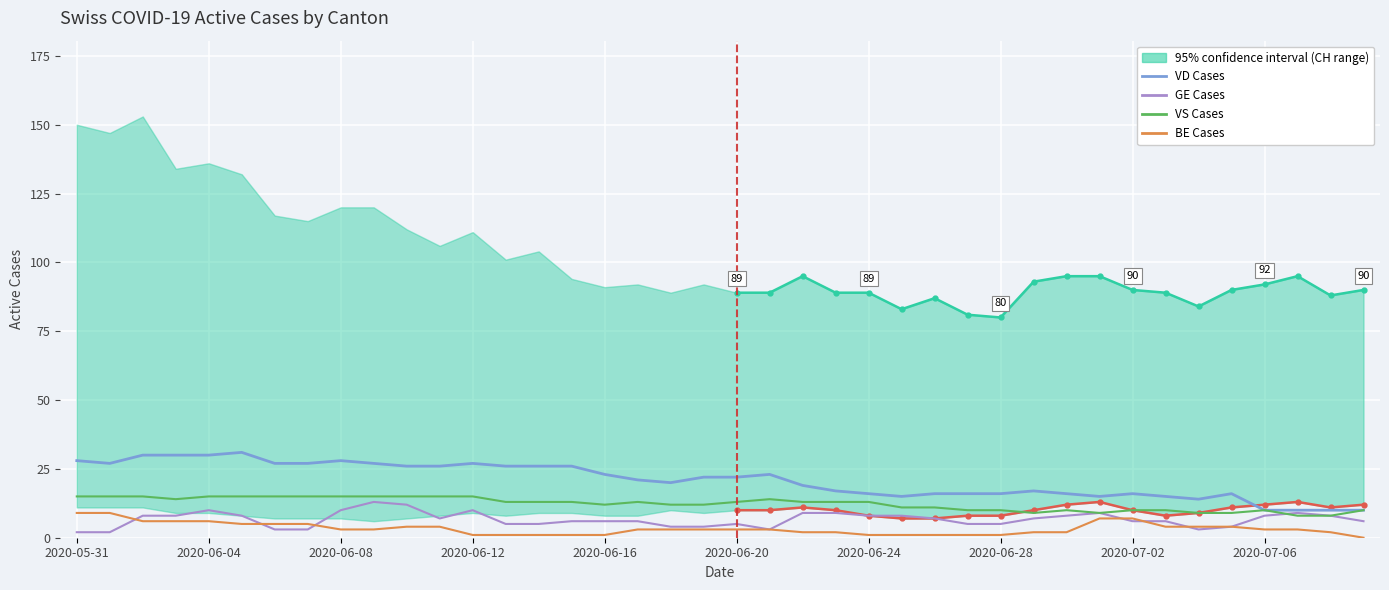

True or false: VS Cases and VD Cases intersect in this chart.

False